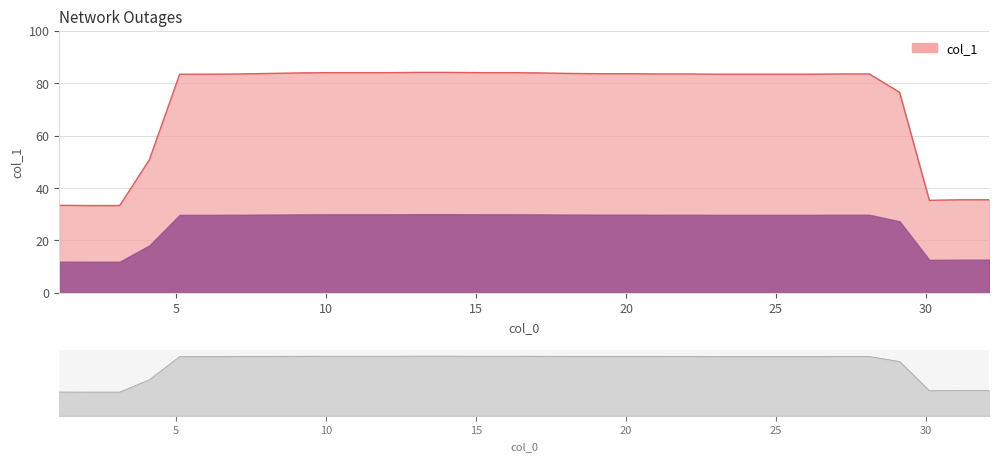

Count the number of categories in the chart.

32